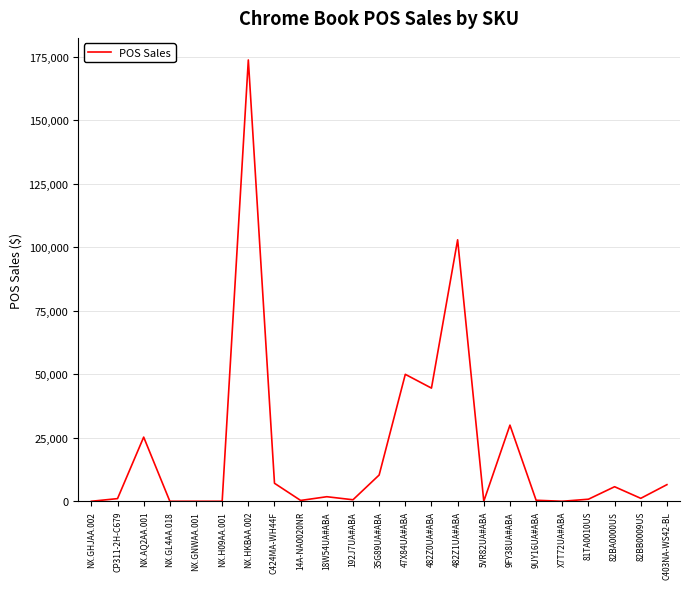

Where is the data nearest to the value 86855?

482Z1UA#ABA